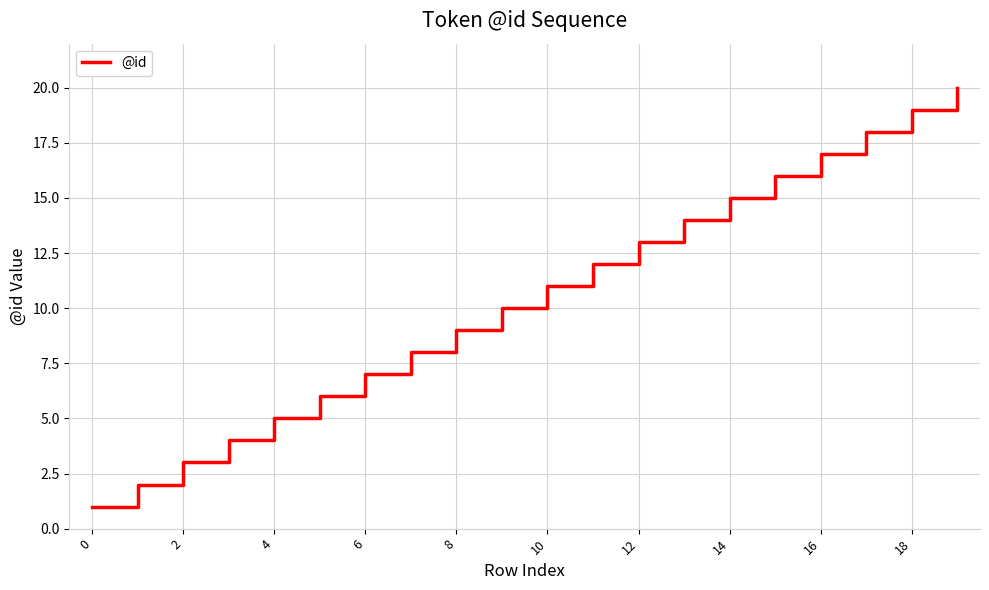

What is the greatest value displayed?

20